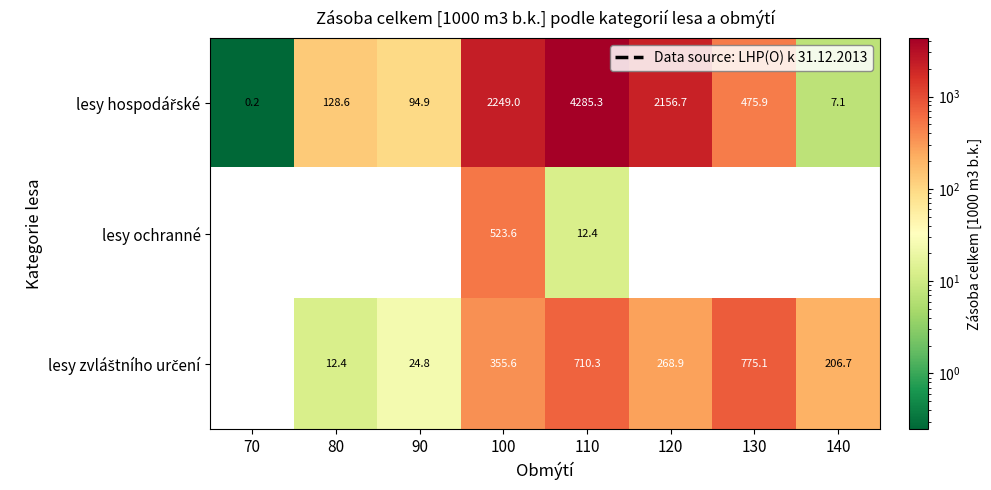

Which label corresponds to the largest value in the chart?

110